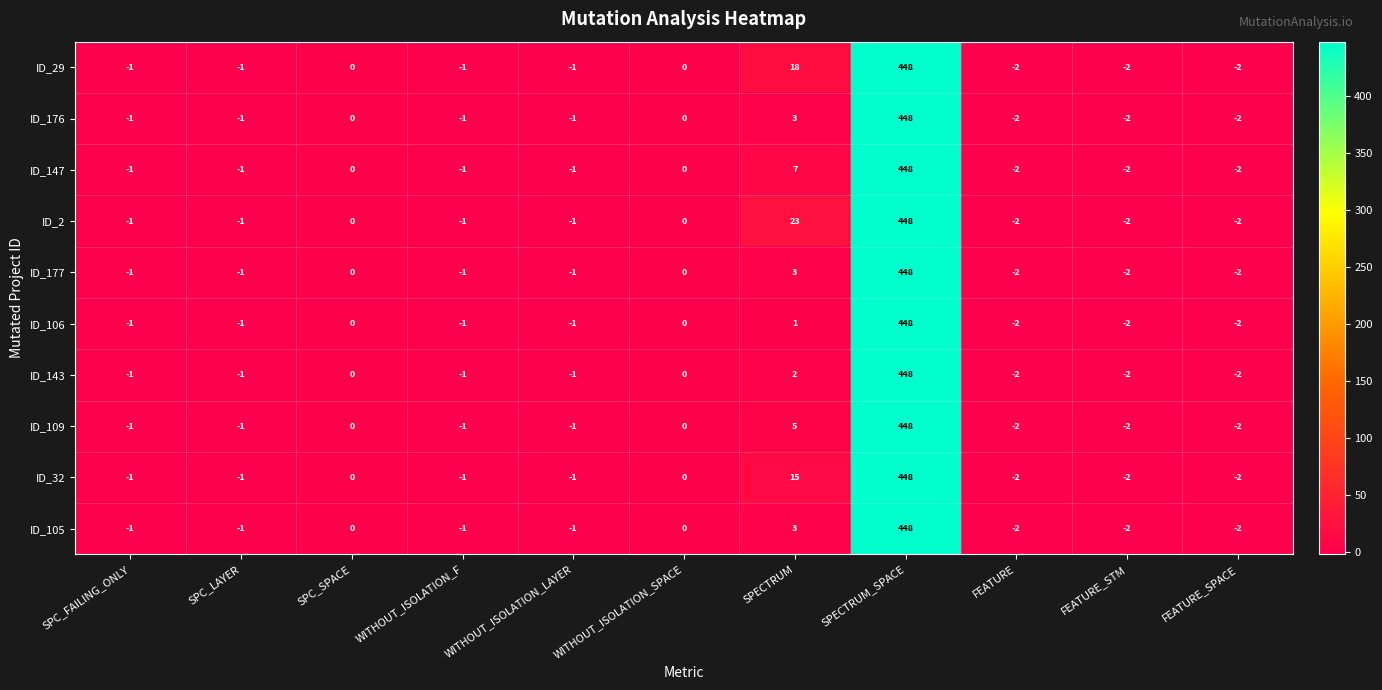

The value of ID_32 at FEATURE is -2. True or false?

True